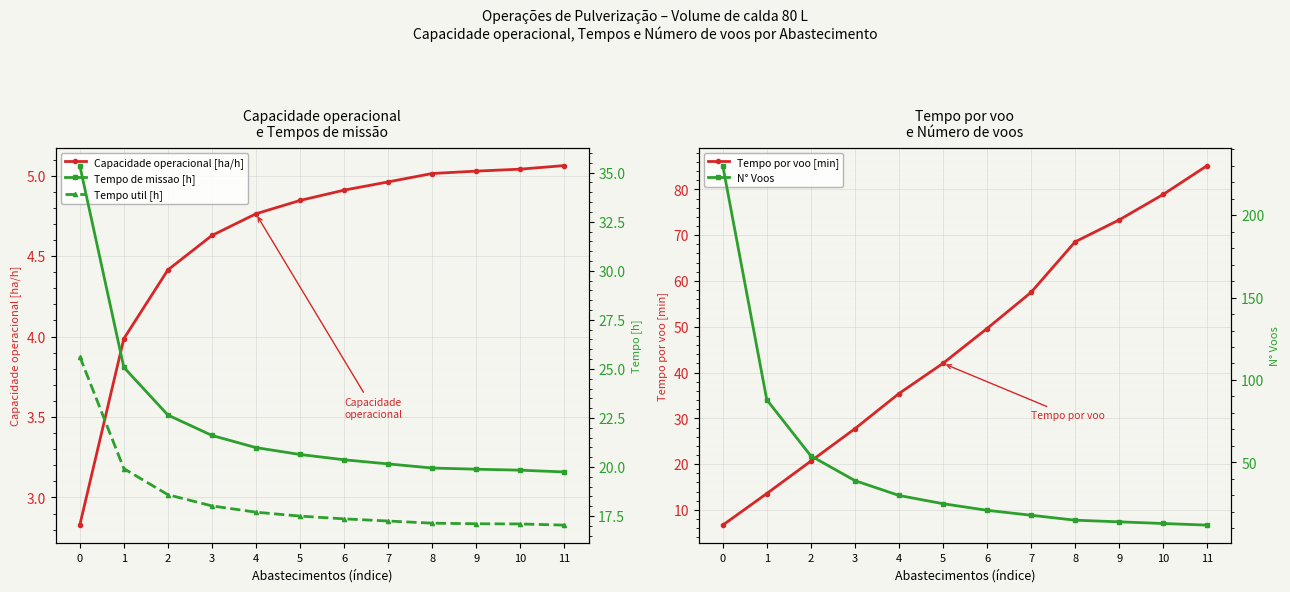

Is the value of N° Voos at 5 greater than the value of Tempo de missao [h] at 9?

Yes